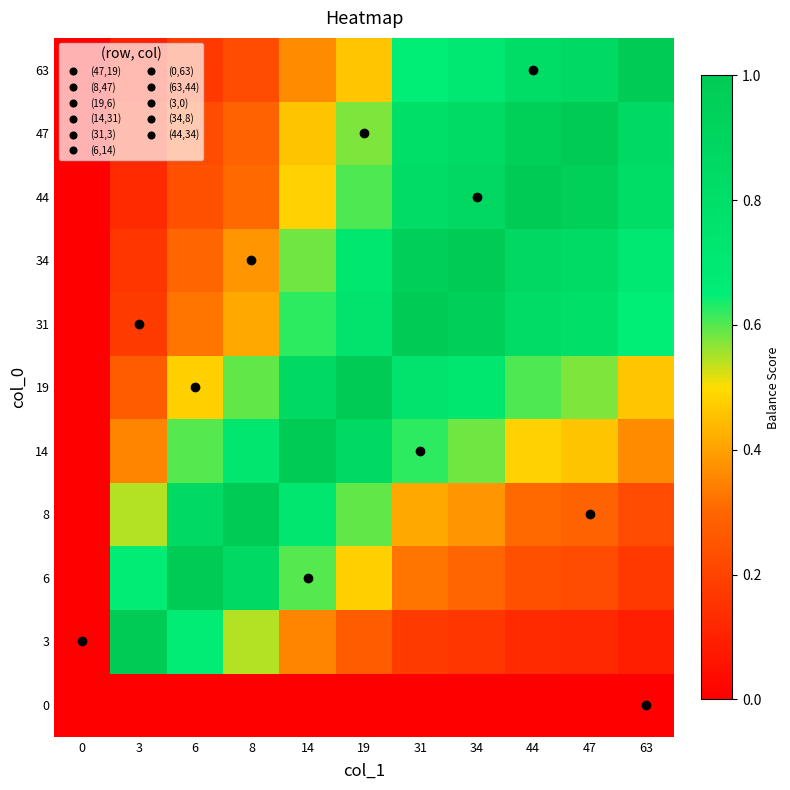

What is the maximum value shown in the chart?

1.0